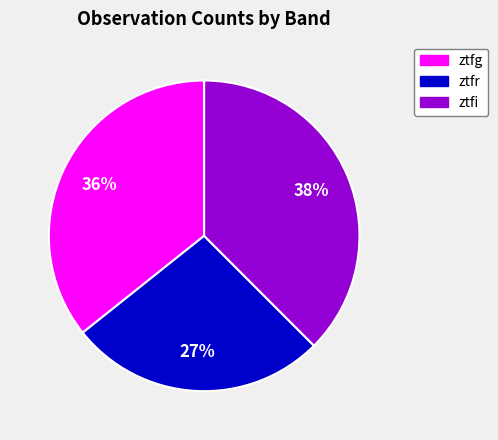

The ztfr slice represents 20% of the pie. True or false?

False